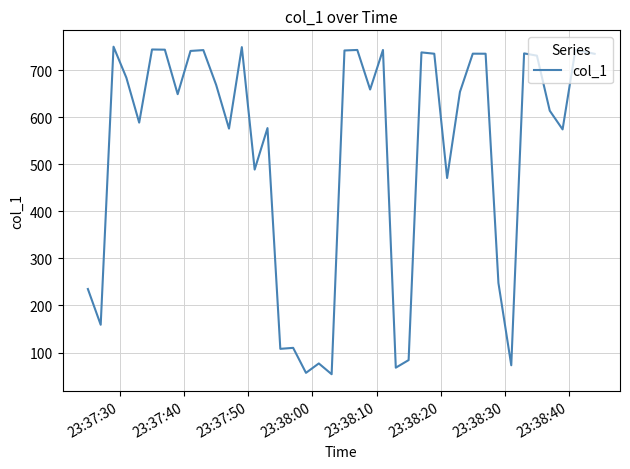

What is the smallest value displayed?

54.0